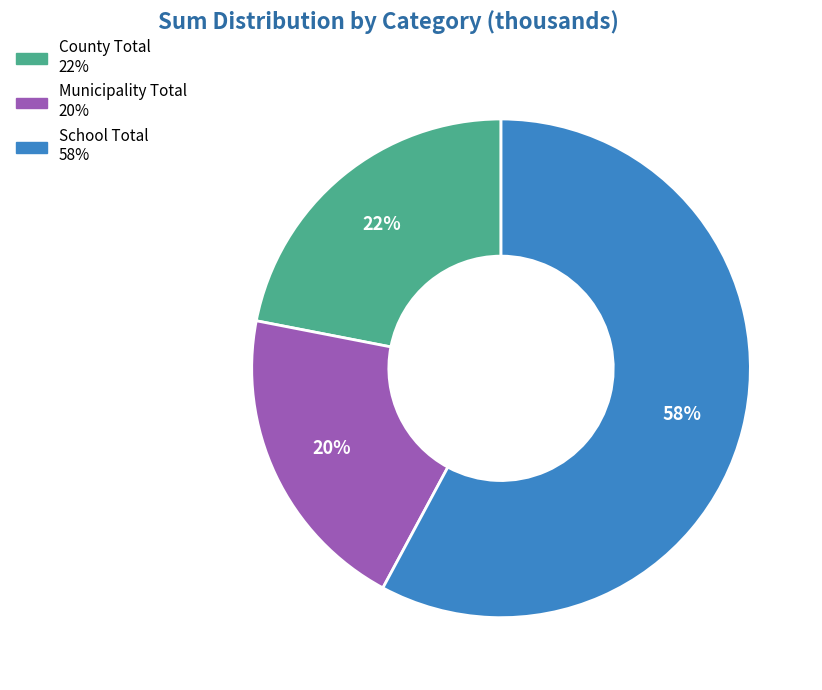

Is the sum of Municipality Total and County Total greater than half?

No